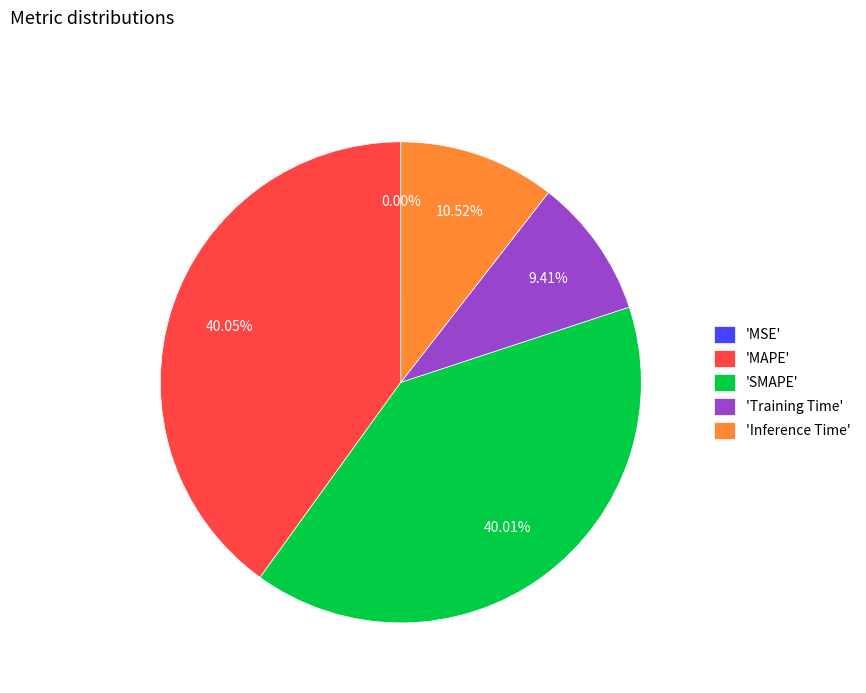

Do 'SMAPE' and 'MAPE' together represent more than half of the pie?

Yes